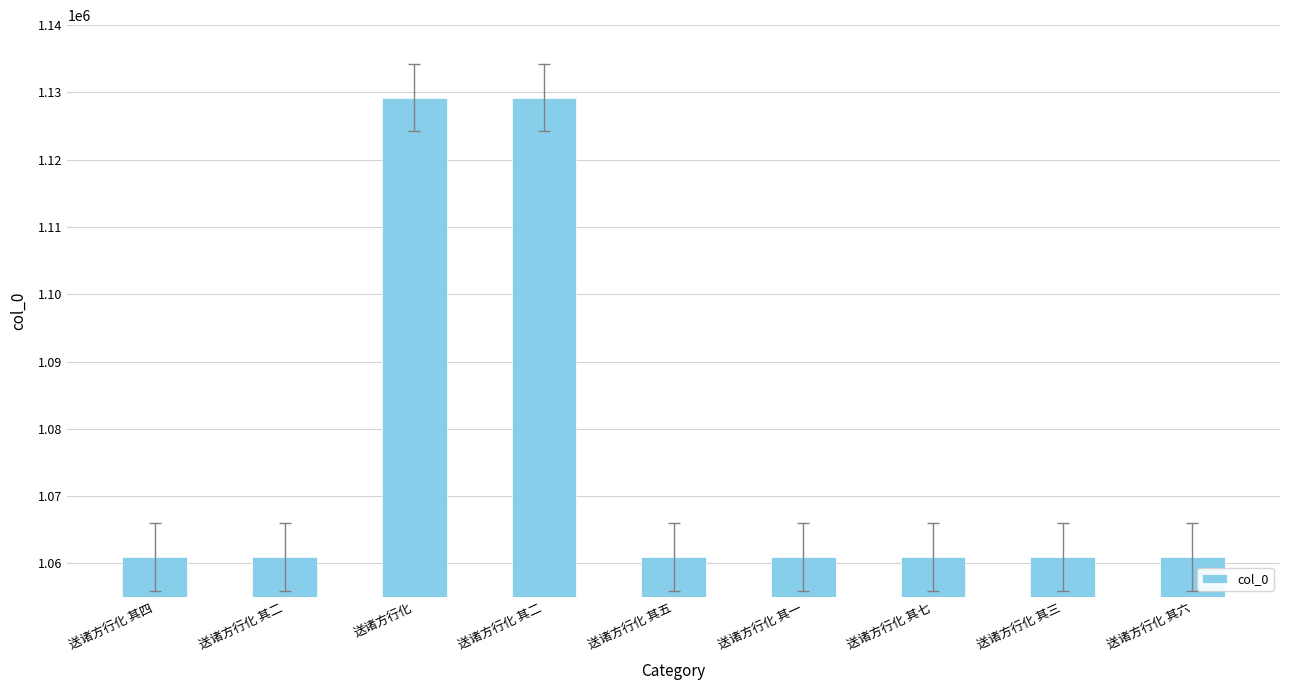

Does the chart contain any negative values?

No